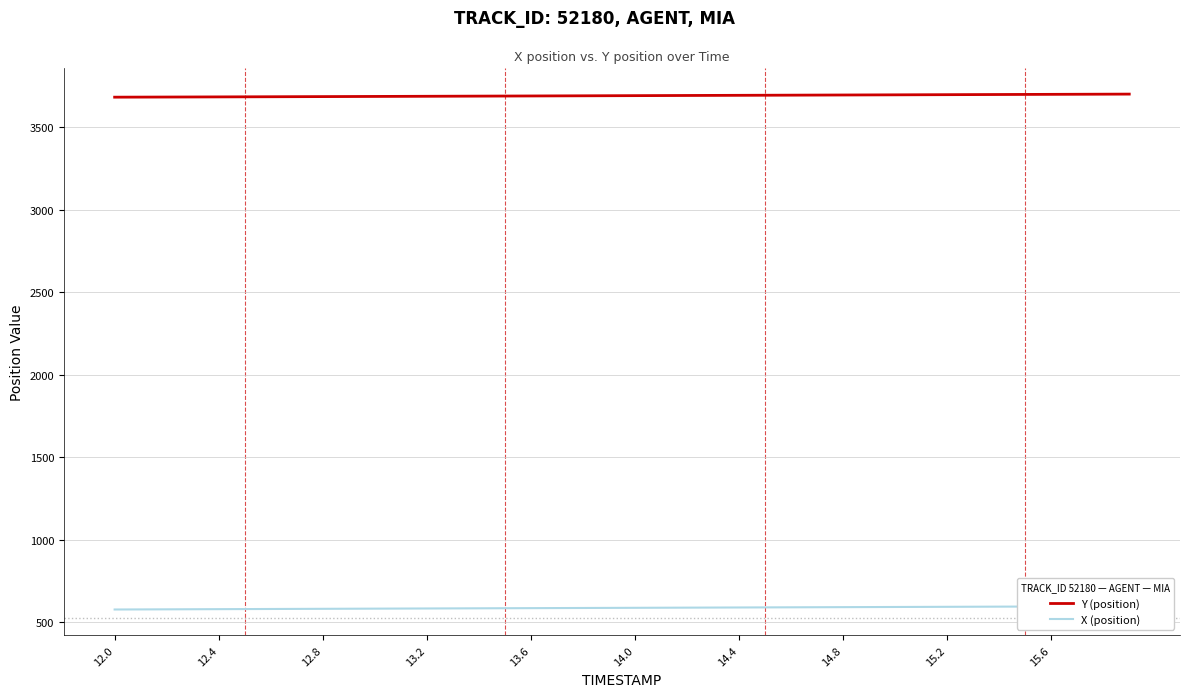

Does the chart have visible grid lines?

Yes